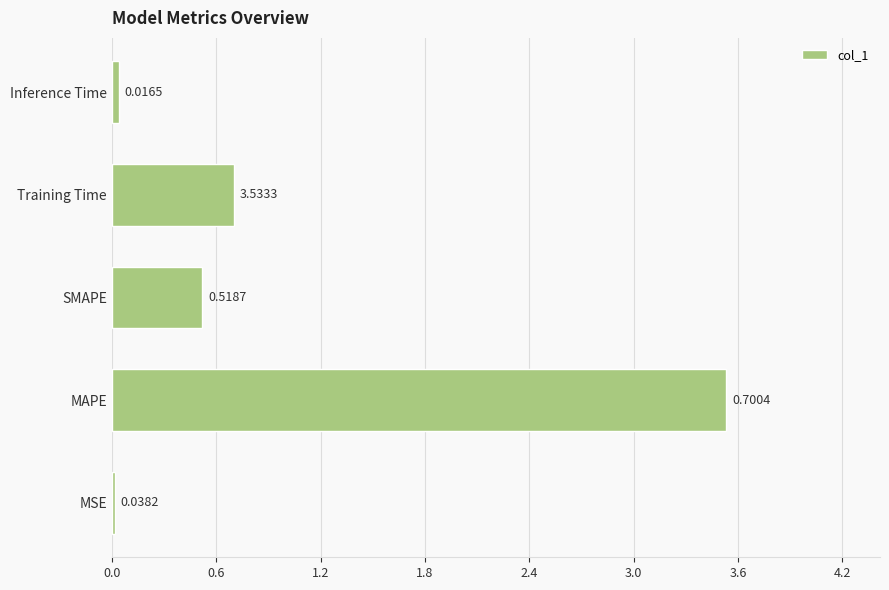

Which label corresponds to the largest value in the chart?

MAPE